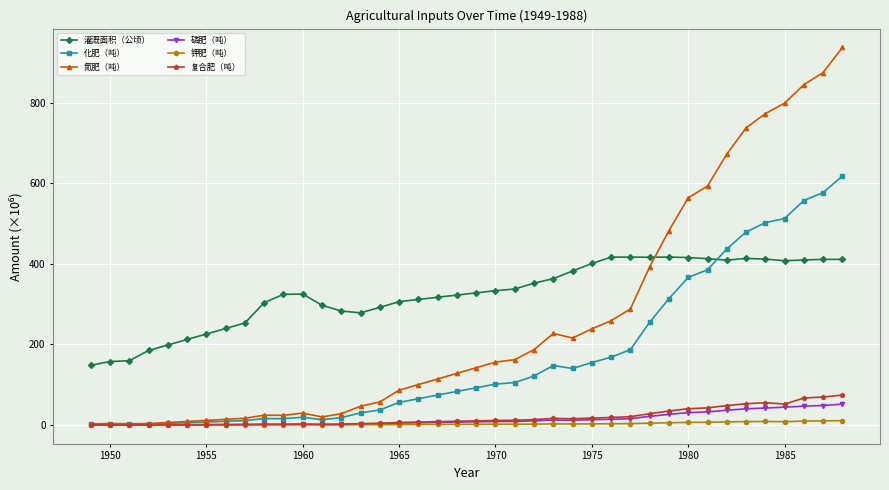

True or false: 化肥（吨） has more than 0 interior local peaks.

True